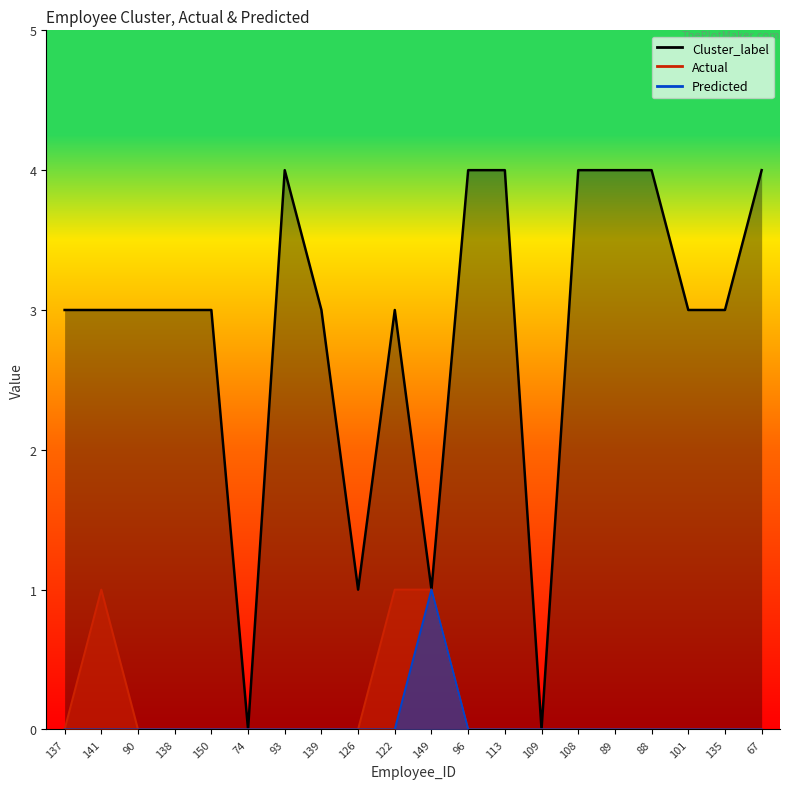

Count the Cluster_label values in the range 3 to 4.

16